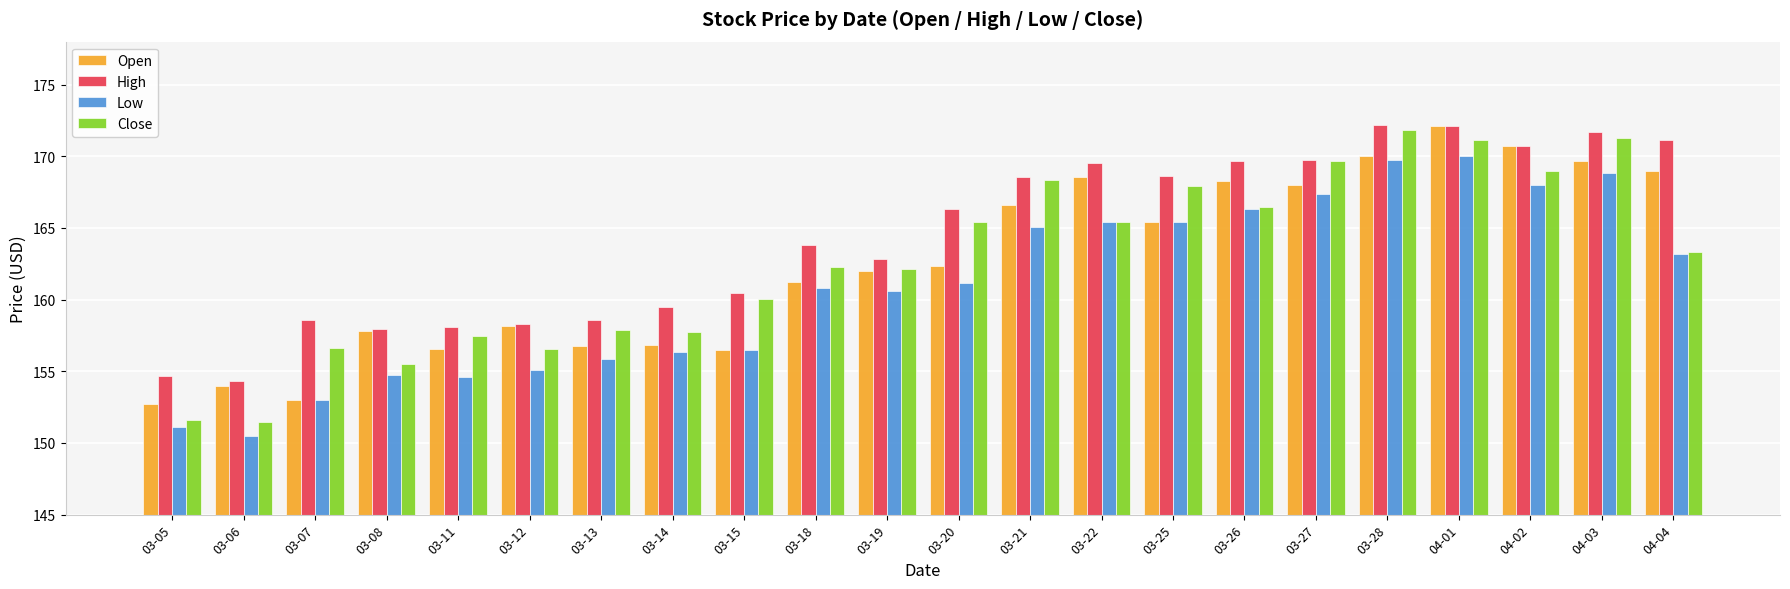

At which category is the sum across all series the highest?

04-01